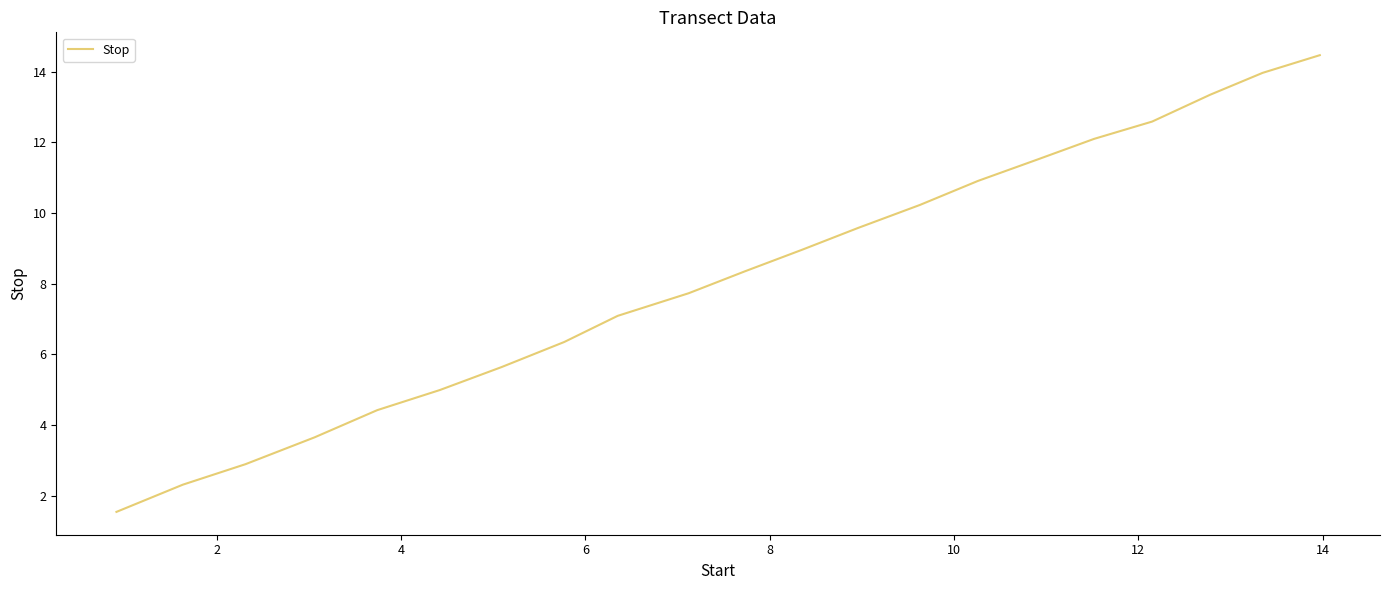

What is the maximum value shown in the chart?

14.5